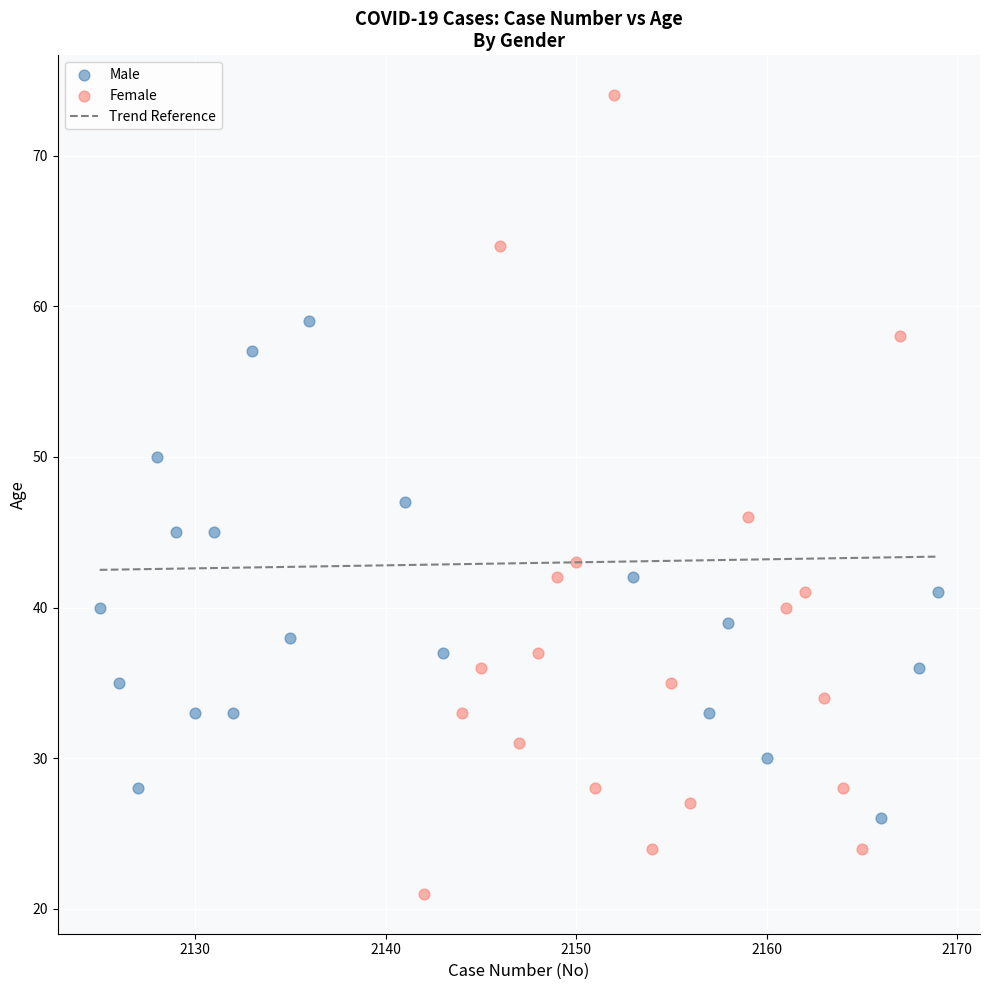

Which series contains the highest Y value?

Female